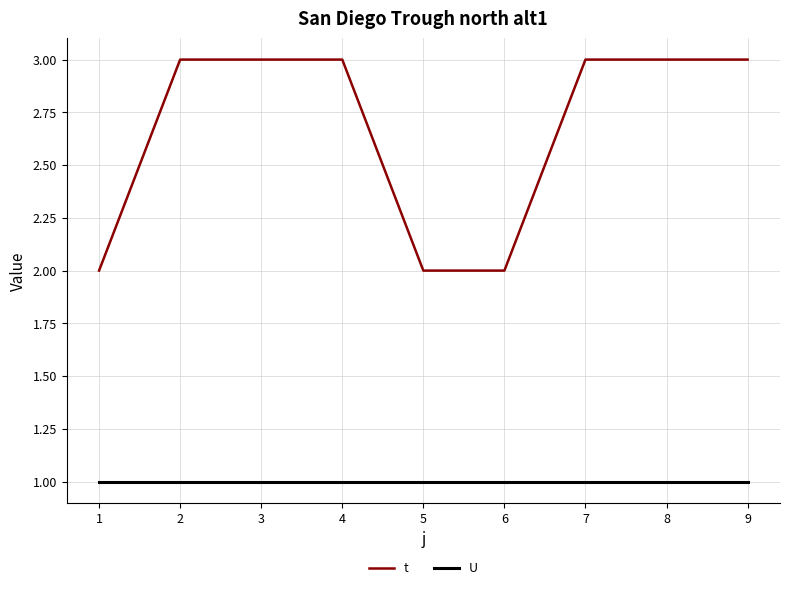

What is the average value of the U series?

1